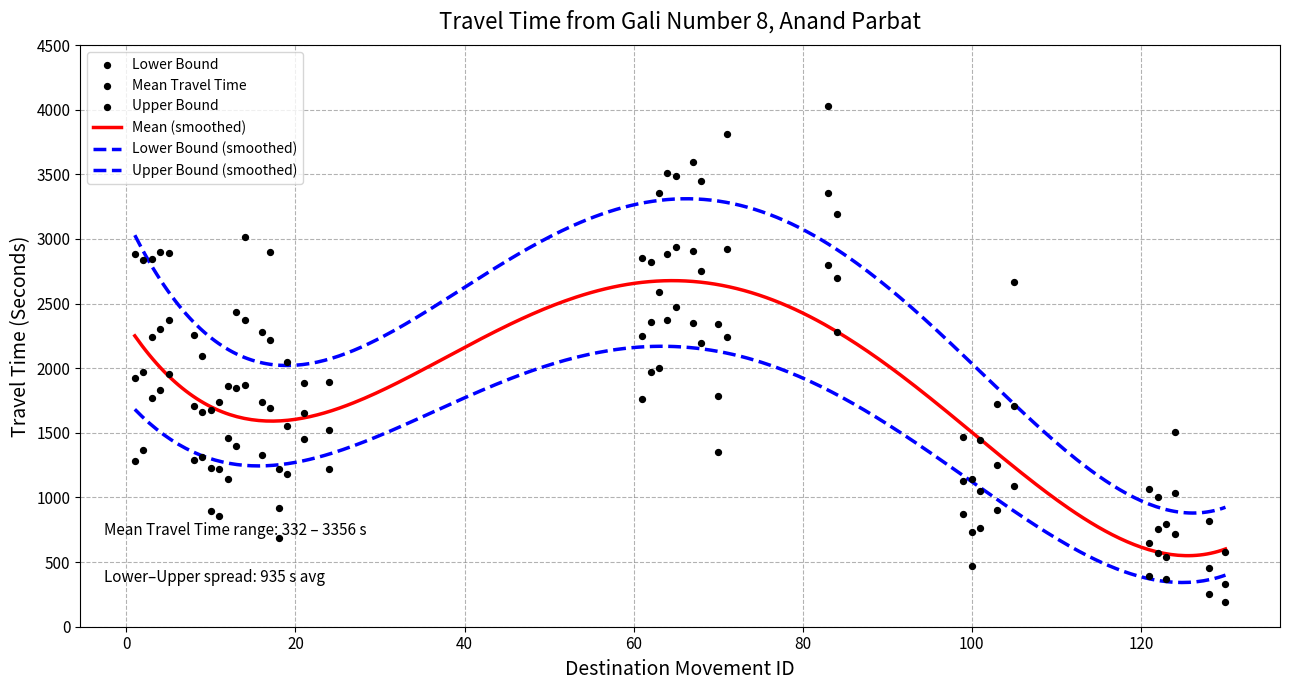

Which series reaches the minimum Y coordinate?

Lower Bound